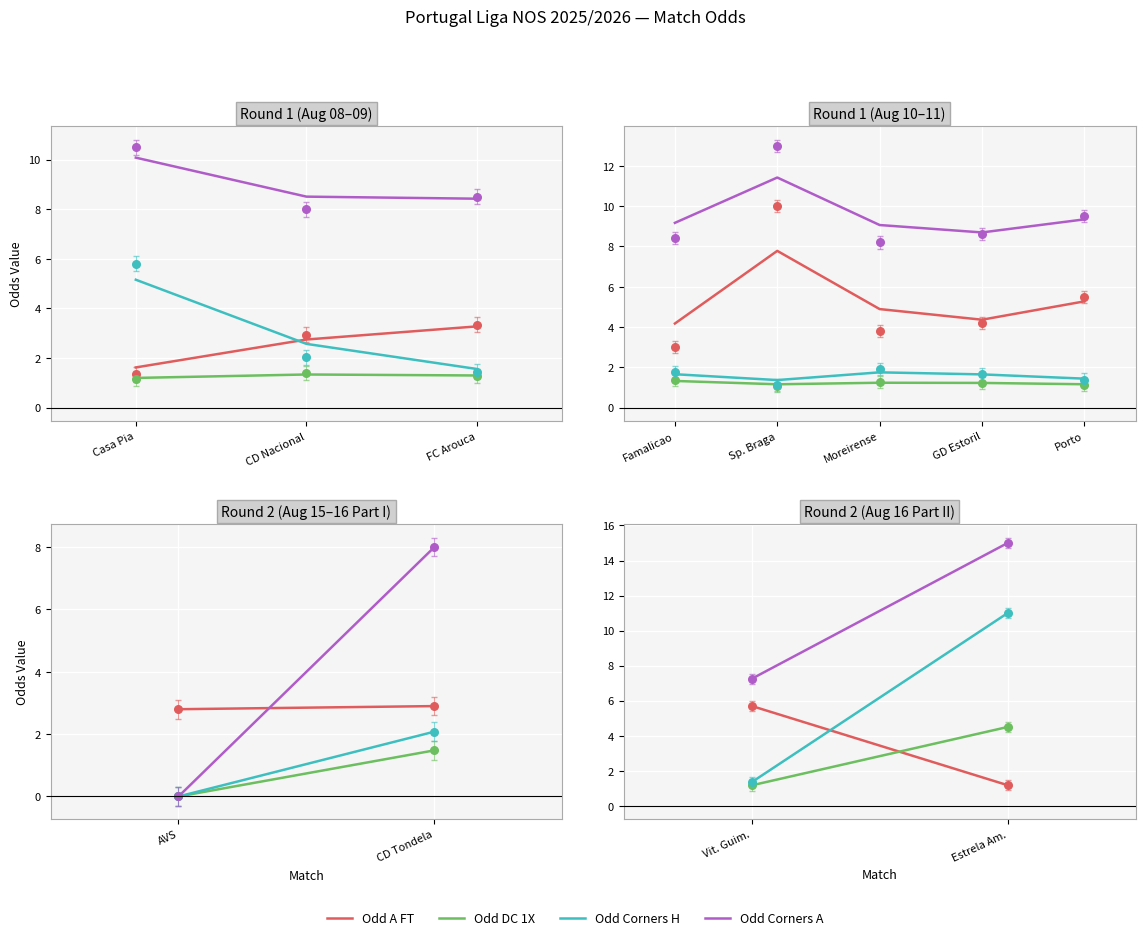

What are all the series names shown in the legend?

Odd A FT, Odd DC 1X, Odd Corners H, Odd Corners A